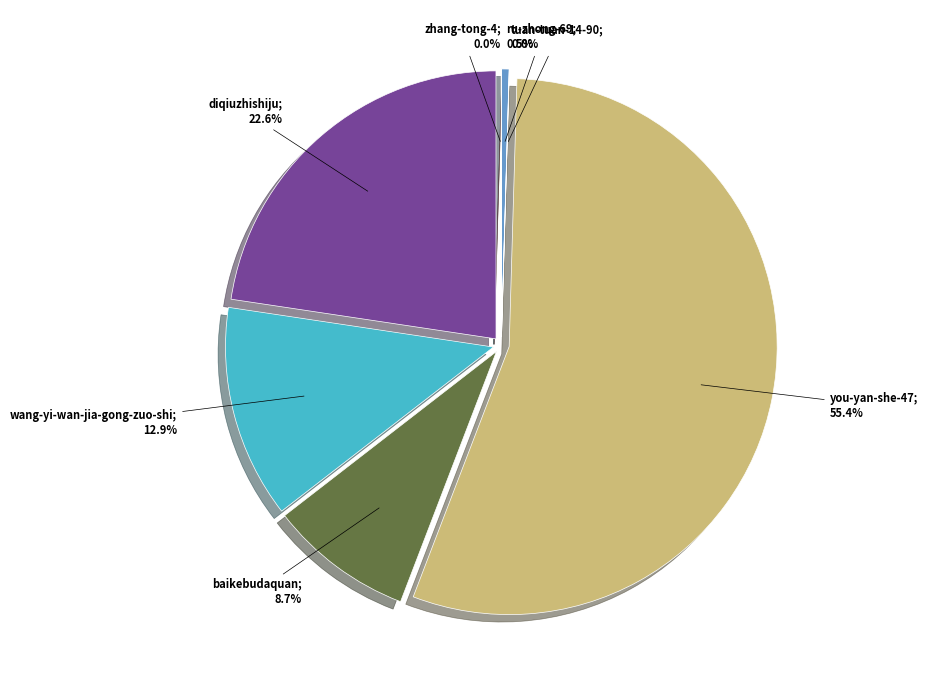

Combined, what portion of the pie is zhang-tong-4 and you-yan-she-47?

55.4%